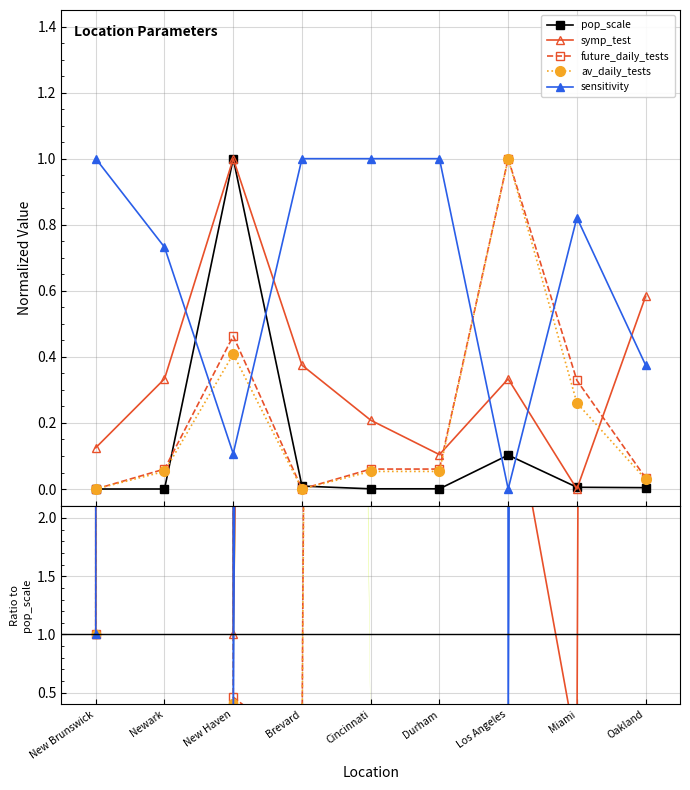

List the series in order of their peak value, lowest first.

pop_scale, av_daily_tests, future_daily_tests, symp_test, sensitivity